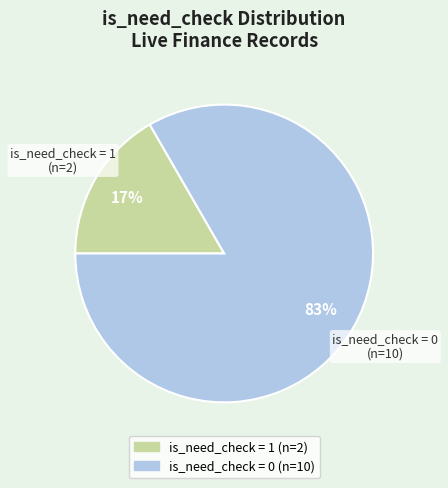

Count the number of slices in the pie.

2